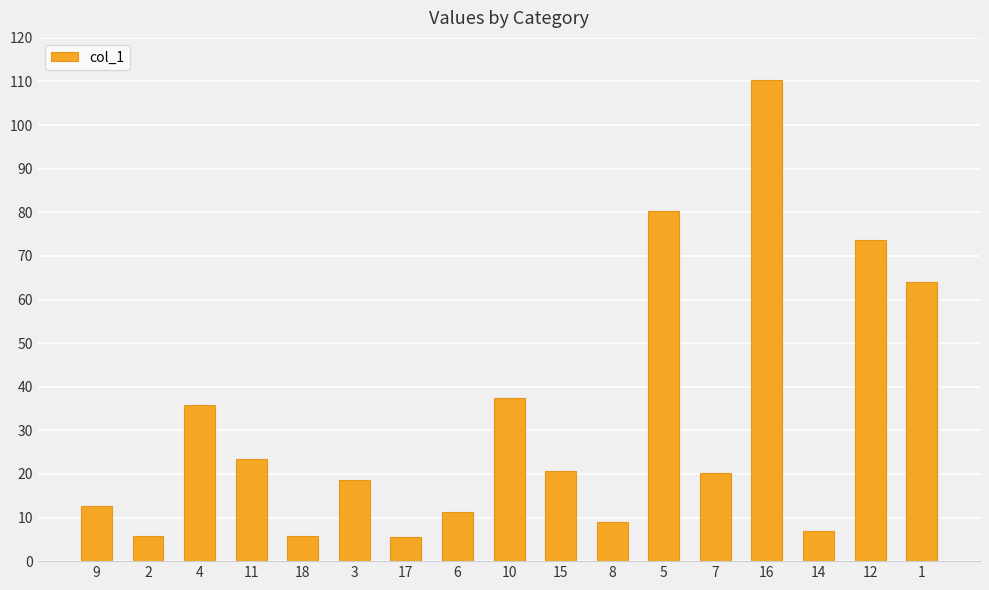

What position from the left is 16?

14